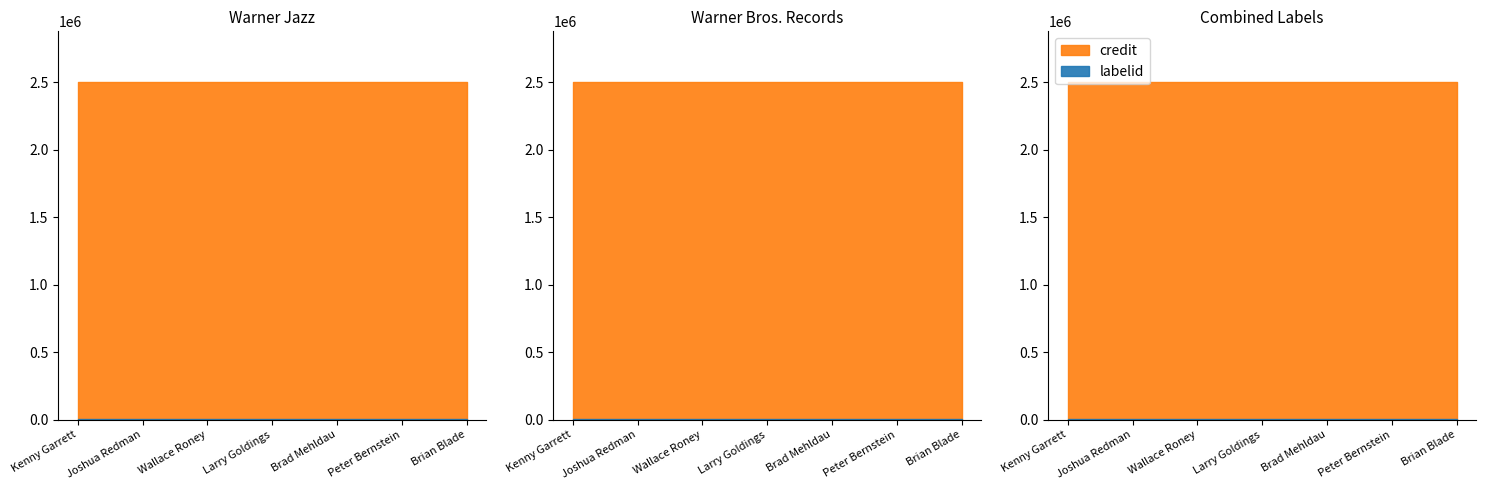

Which series has the largest range (max minus min)?

labelid